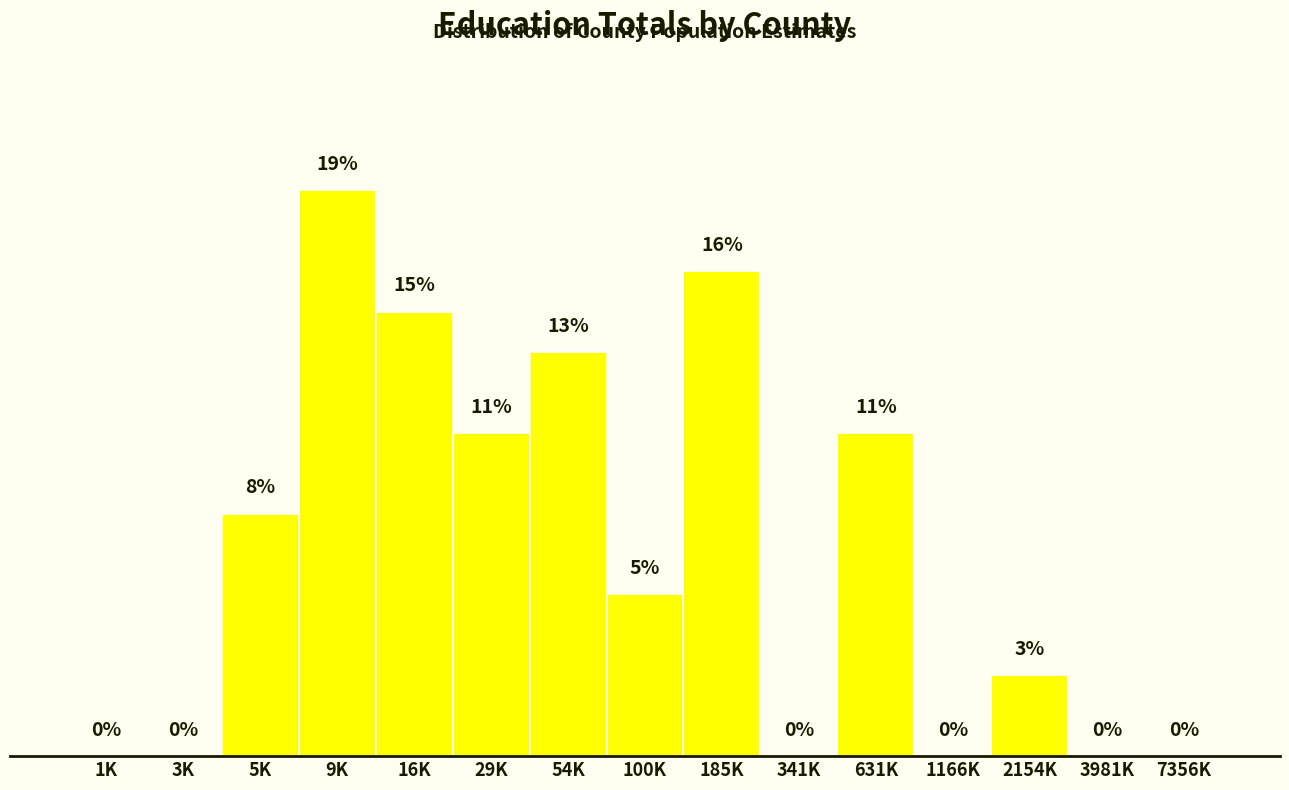

Between 100K and 54K, which is larger?

54K